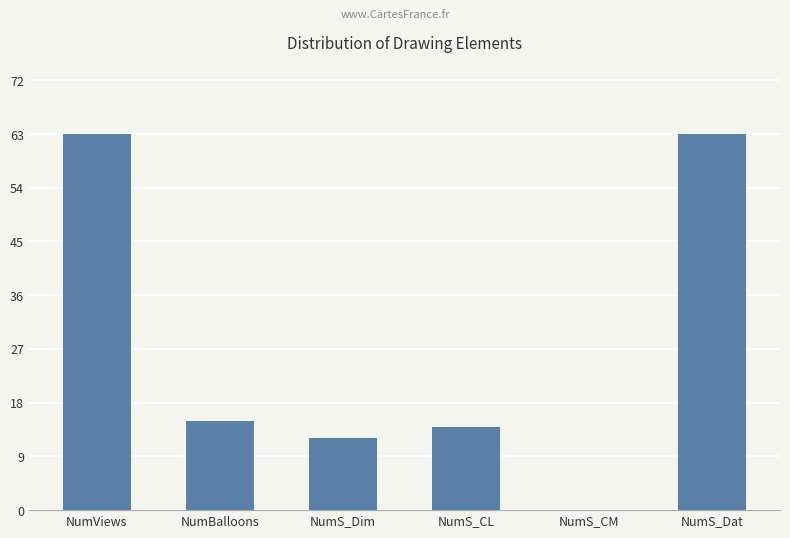

What value does the data have at NumBalloons?

15